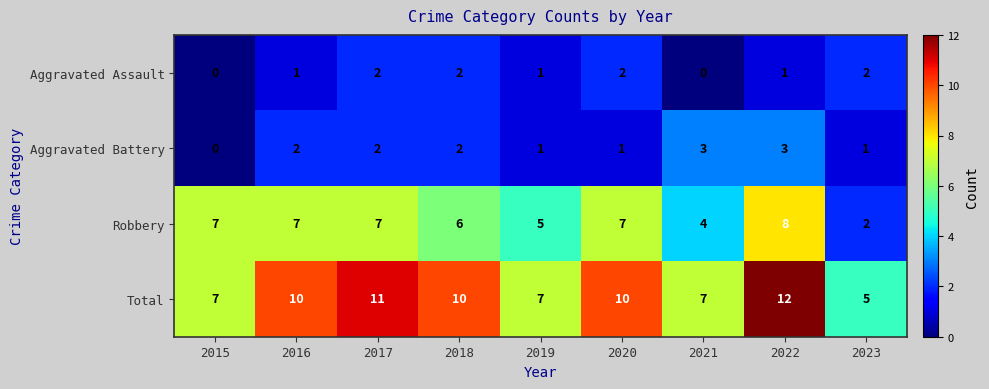

What is the sum of all Total values?

79